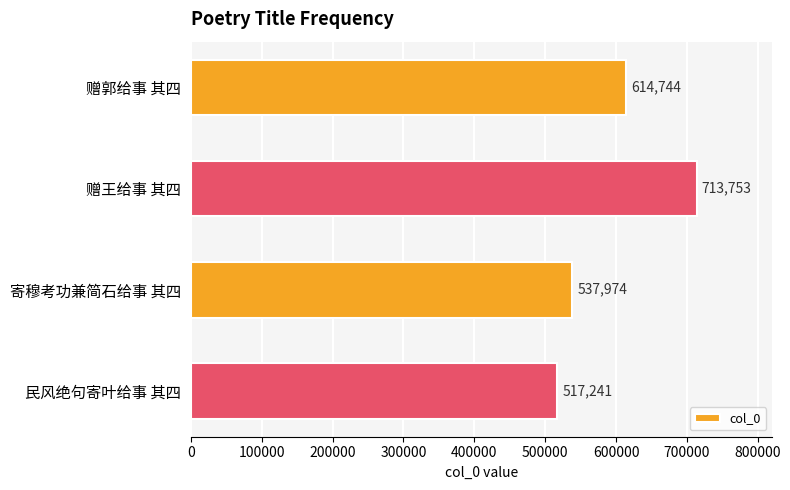

List the labels in order of value, smallest first.

民风绝句寄叶给事 其四, 寄穆考功兼简石给事 其四, 赠郭给事 其四, 赠王给事 其四